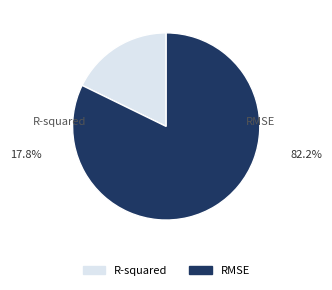

What is the majority slice?

RMSE